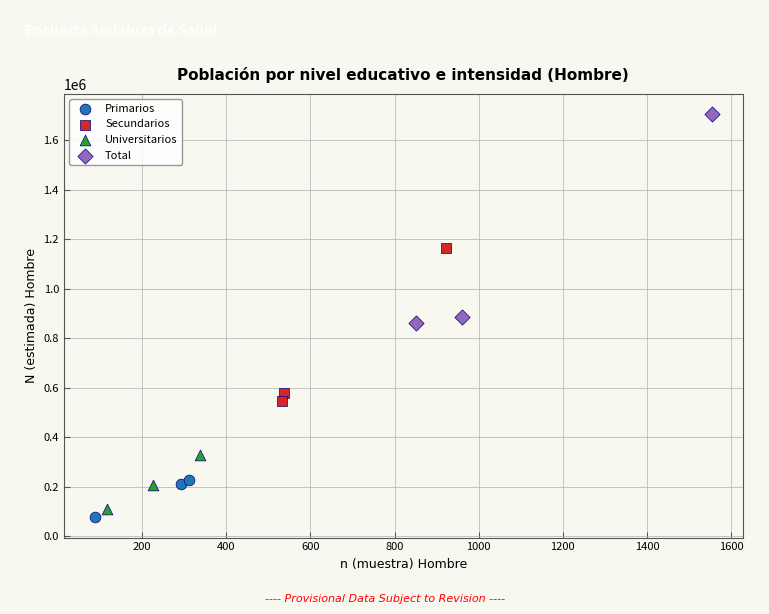

Which series reaches the maximum Y coordinate?

Total